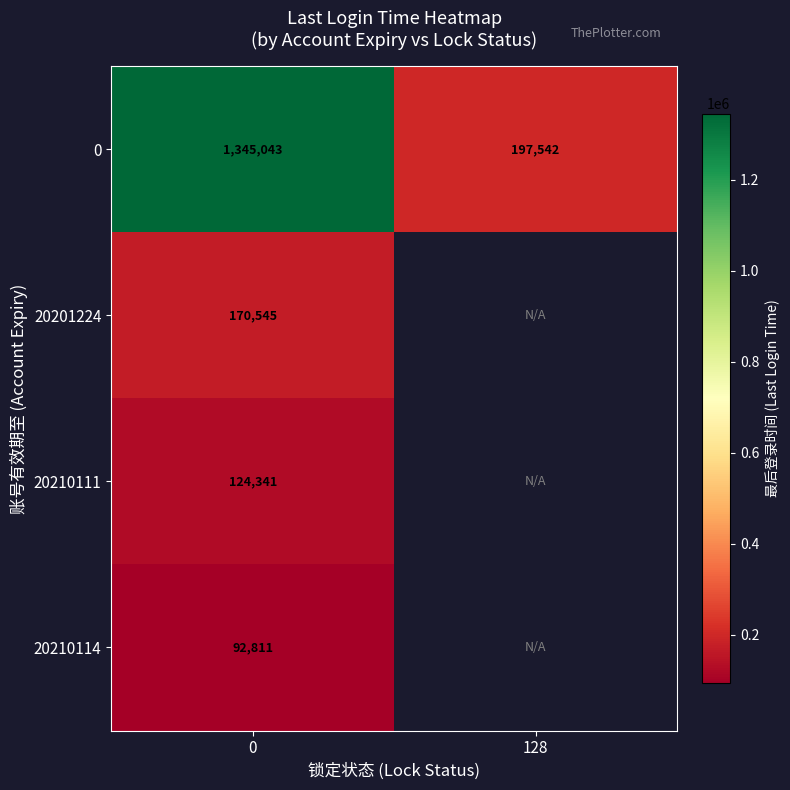

List the labels in order of 0 value, largest first.

0, 128